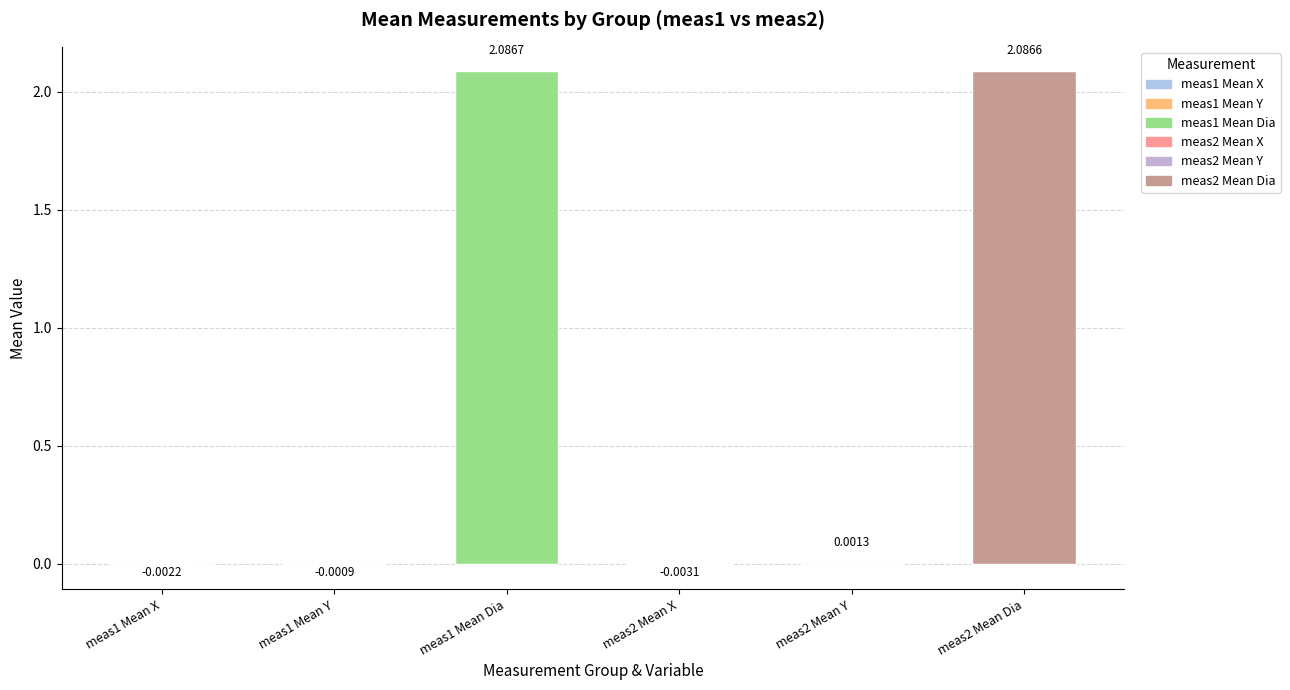

The value of Mean Dia at meas1 is 2.9. True or false?

False